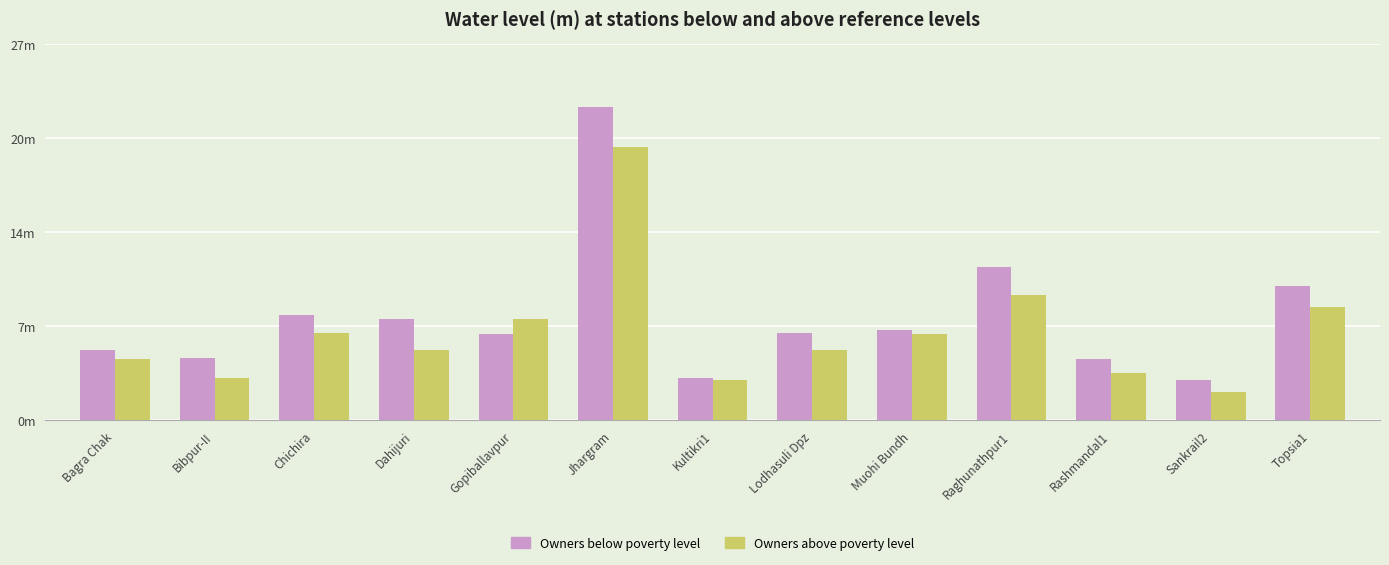

Is the value of Owners below poverty level at Bibpur-II greater than the value of Owners above poverty level at Bagra Chak?

Yes